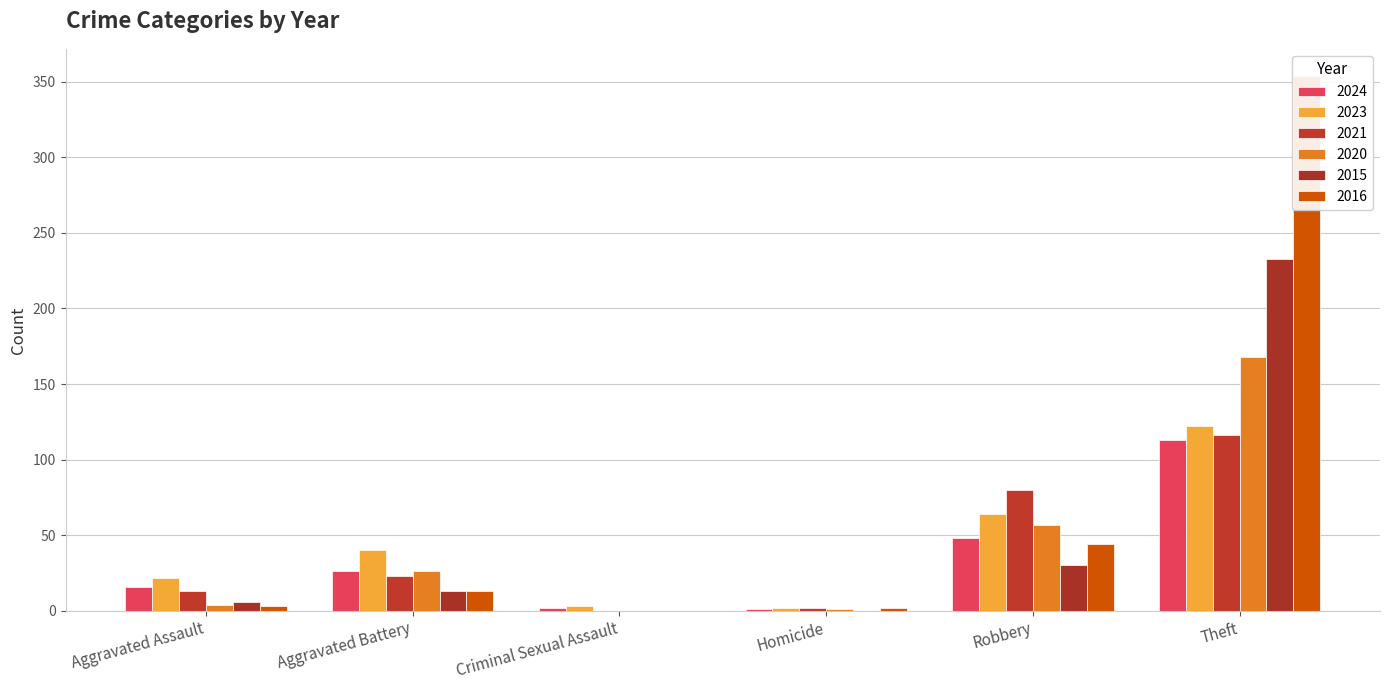

Which category has the highest value in the 2015 series?

Theft